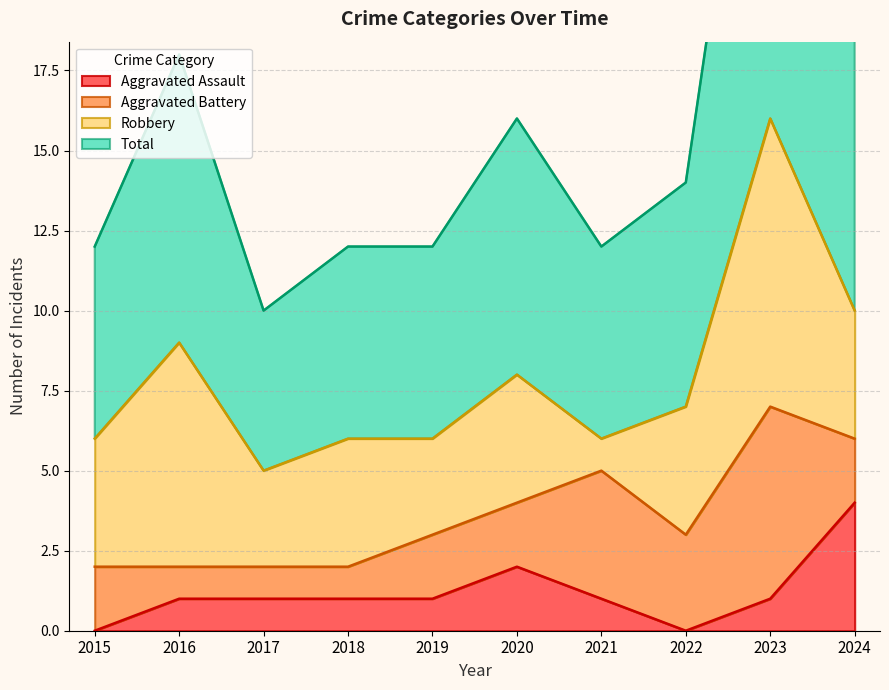

Is it true that Aggravated Assault equals 2 at 2020?

True